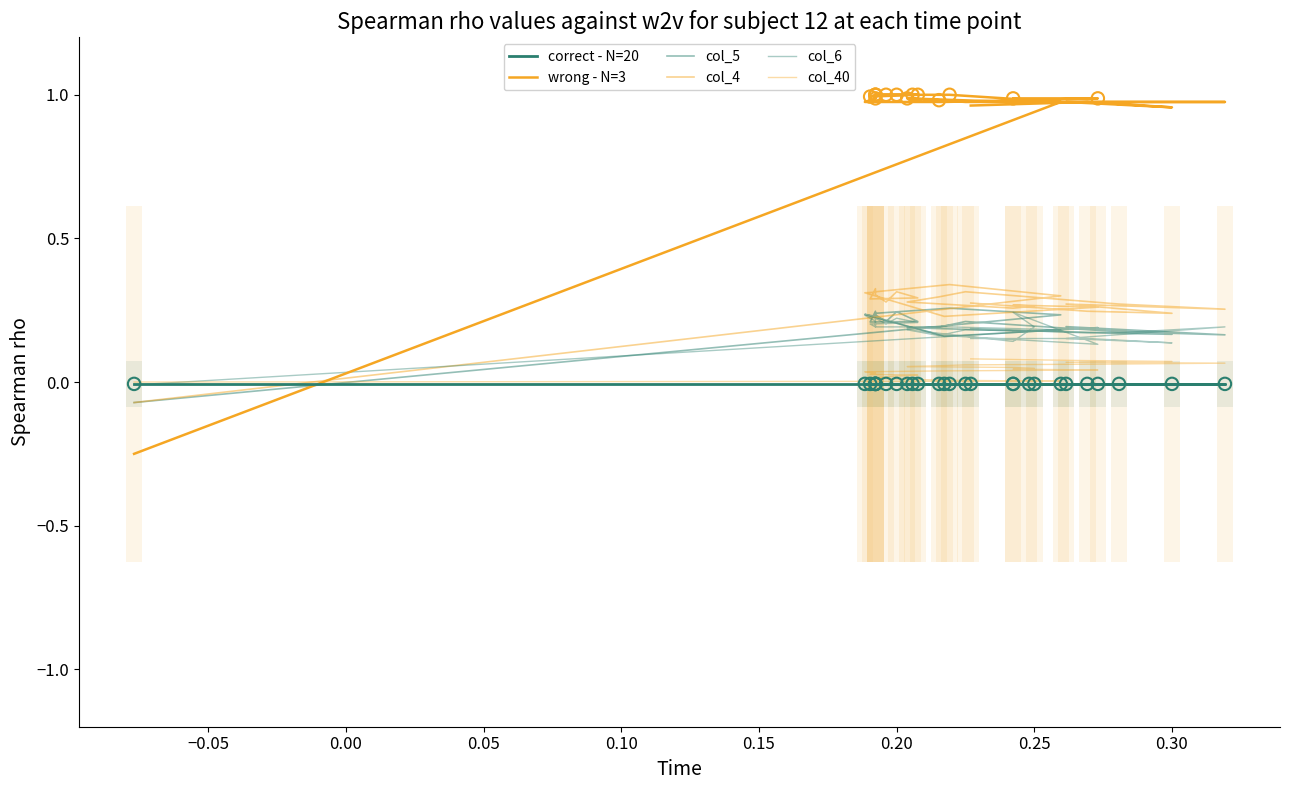

At how many categories does at least one series exceed 0?

27